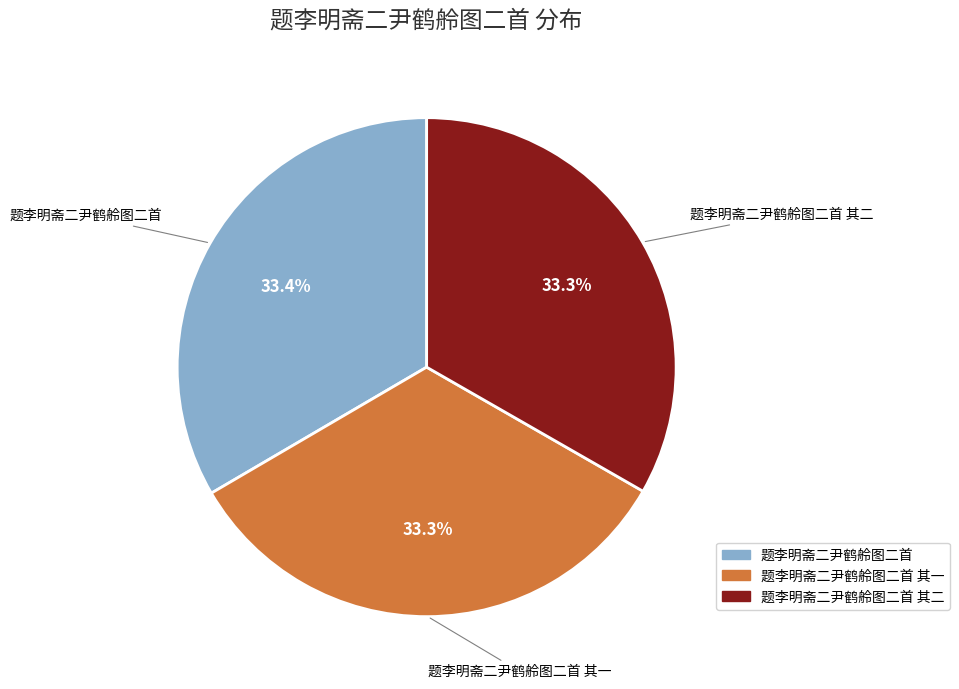

The 题李明斋二尹鹤舲图二首 slice represents 33% of the pie. True or false?

True